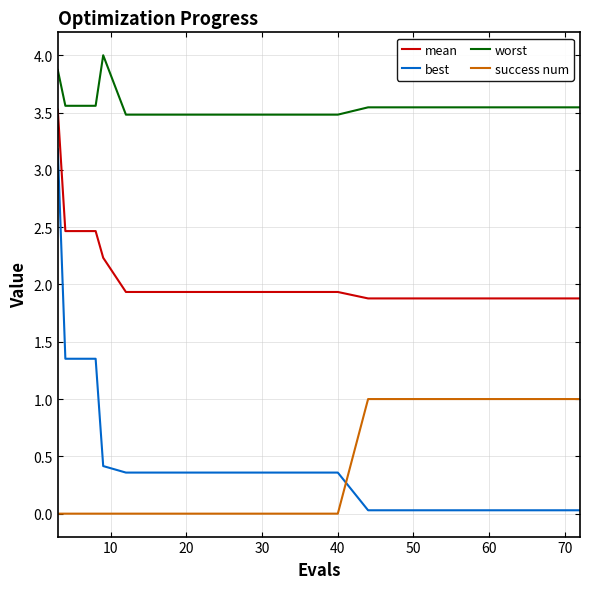

Rank the series by their maximum value, from highest to lowest.

worst, mean, best, success num